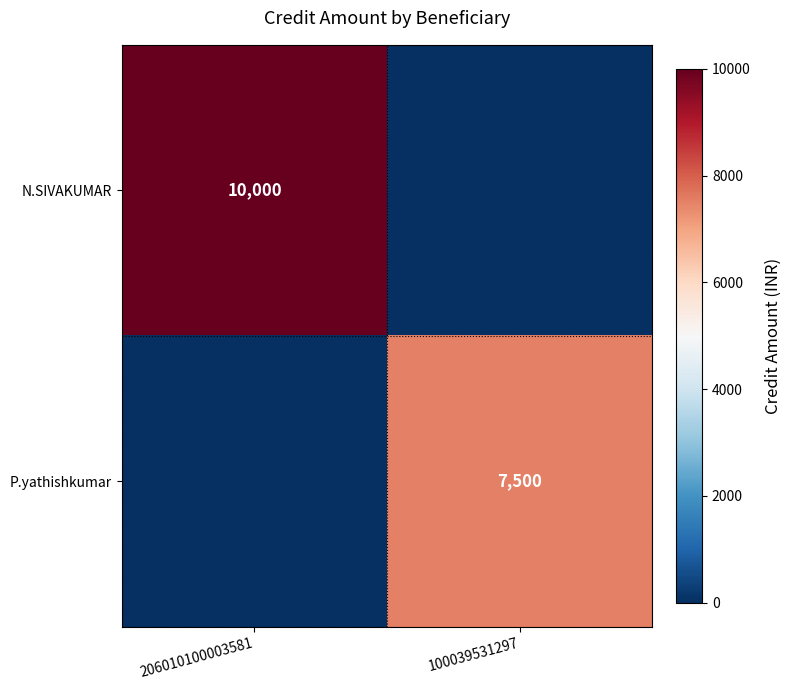

The value of P.yathishkumar at 100039531297 is 7500. True or false?

True